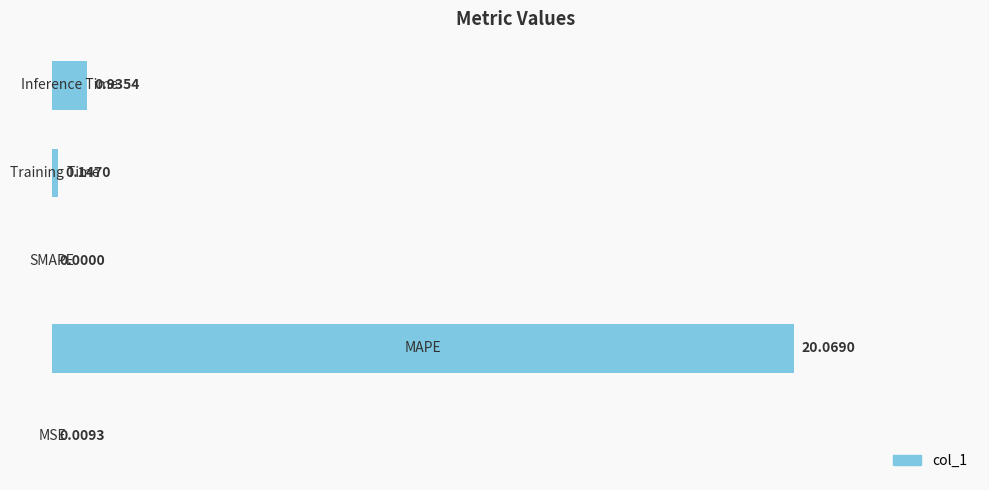

What is the sum of all values?

21.2